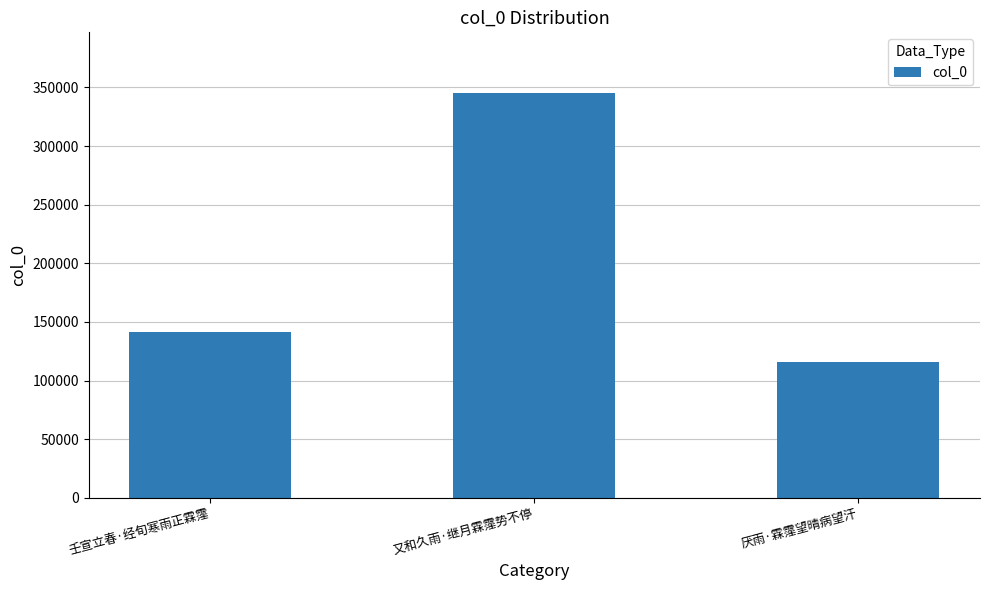

How many bars are there in total?

3